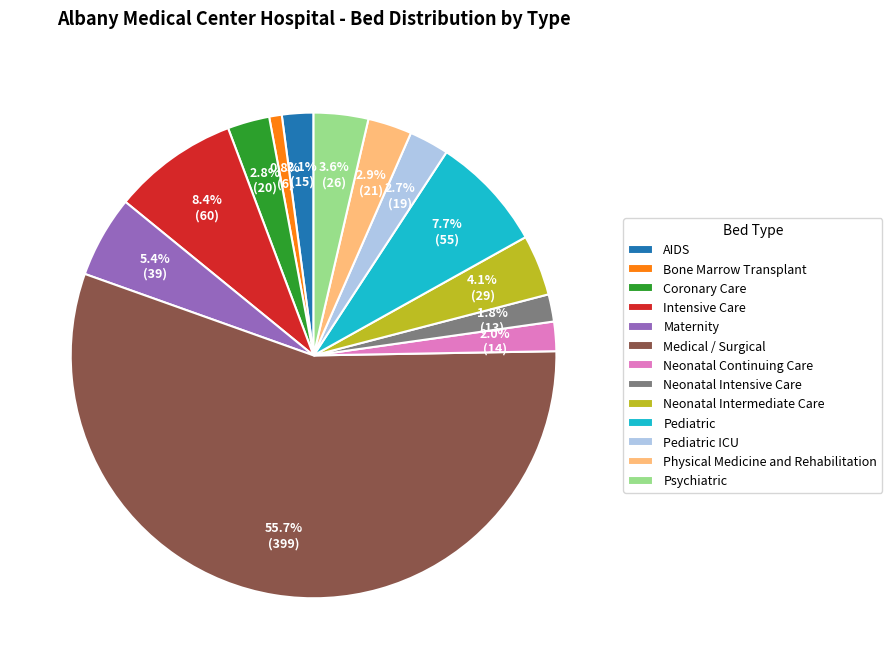

Is there a majority slice in this chart?

Yes